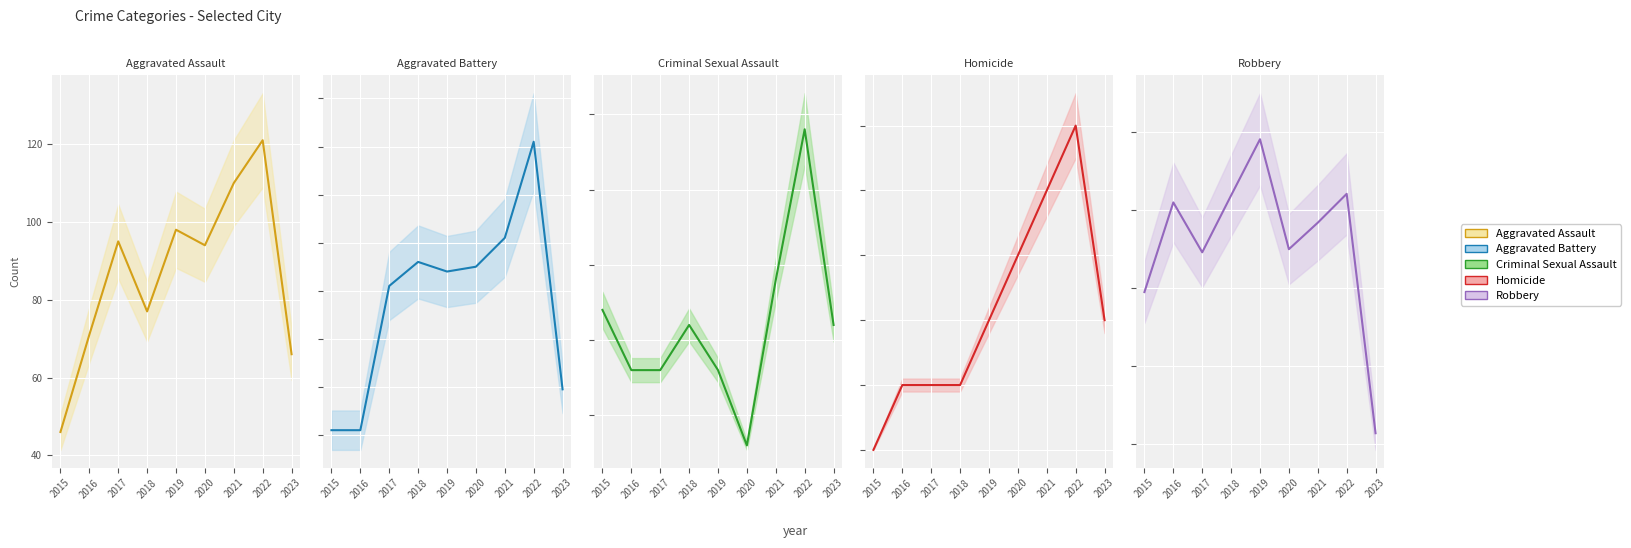

The Criminal Sexual Assault series shows 11 at 2018. True or false?

True